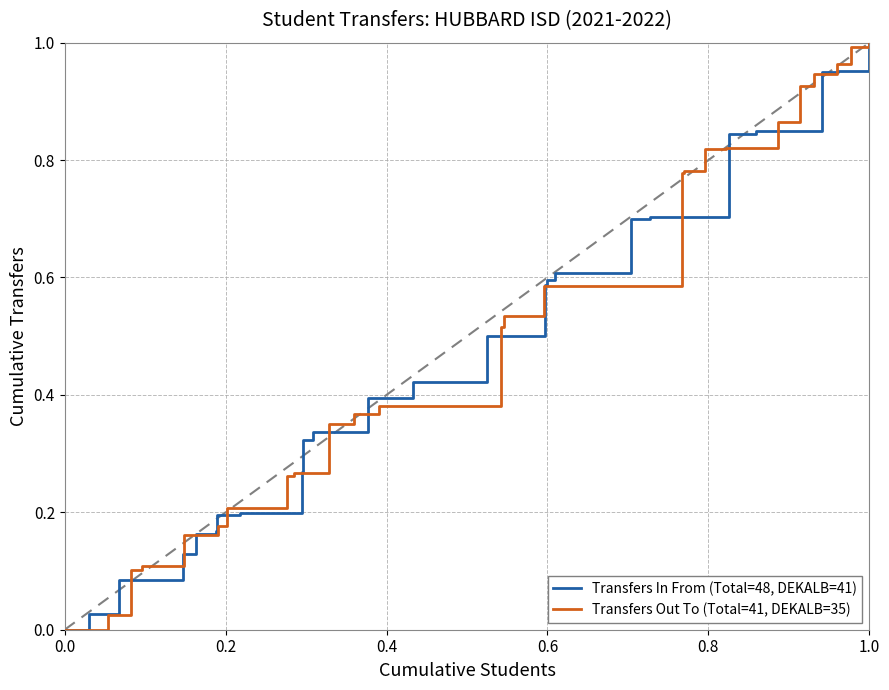

How many data points does each series have?

25